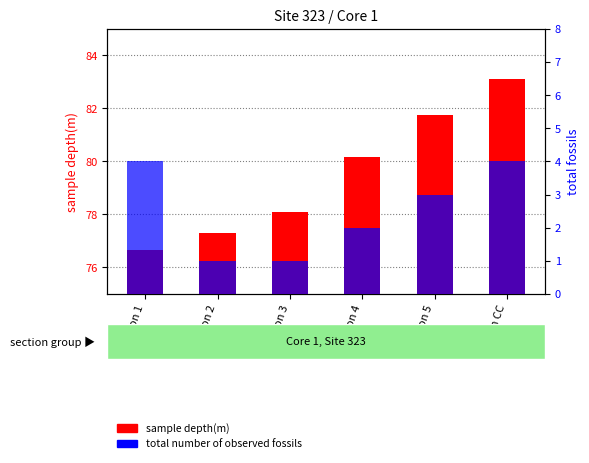

Reading left to right, list all the values displayed in this chart.

sample depth(m): Section 1=76.7	Section 2=77.3	Section 3=78.1	Section 4=80.2	Section 5=81.7	Section CC=83.1
total number of observed fossils: Section 1=4.0	Section 2=1.0	Section 3=1.0	Section 4=2.0	Section 5=3.0	Section CC=4.0